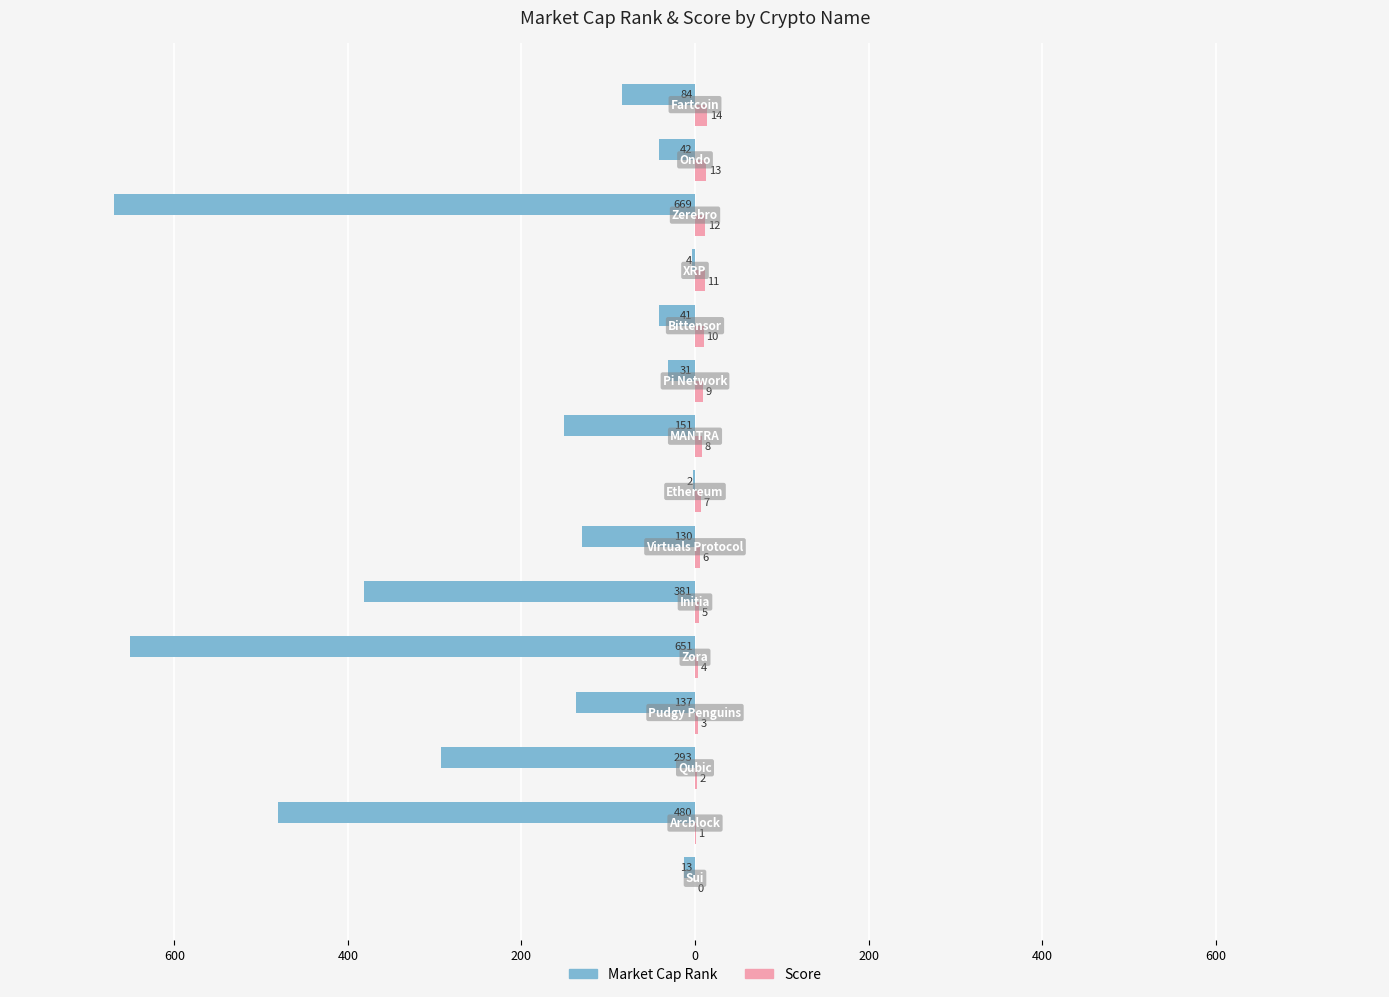

Count the number of categories in the chart.

15